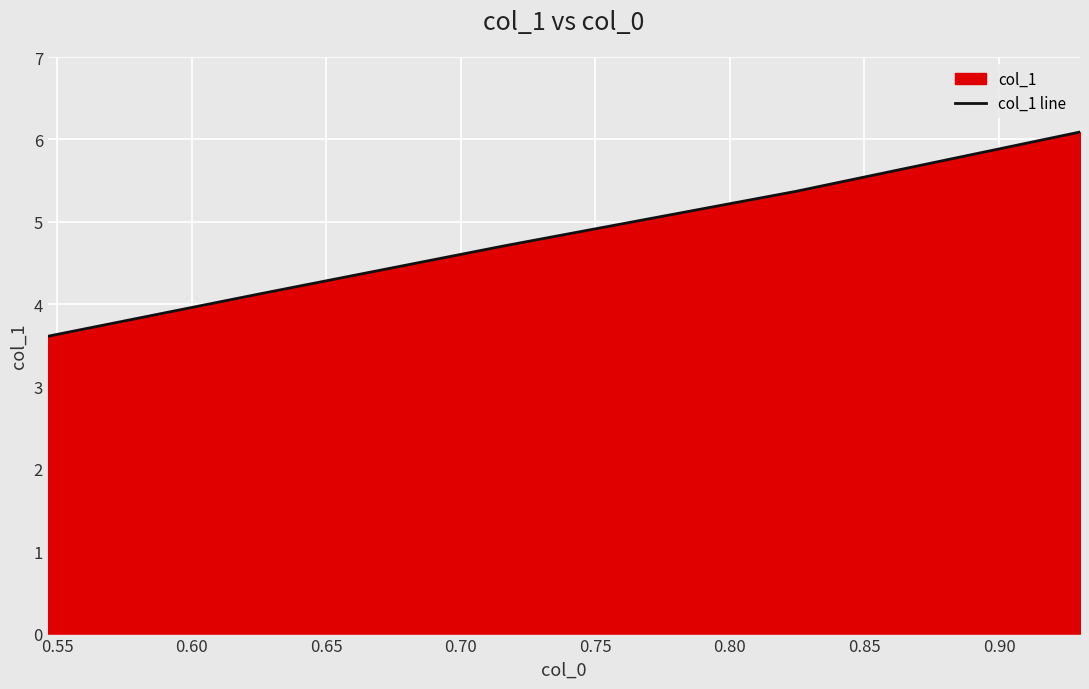

How many lines are shown in the chart?

1